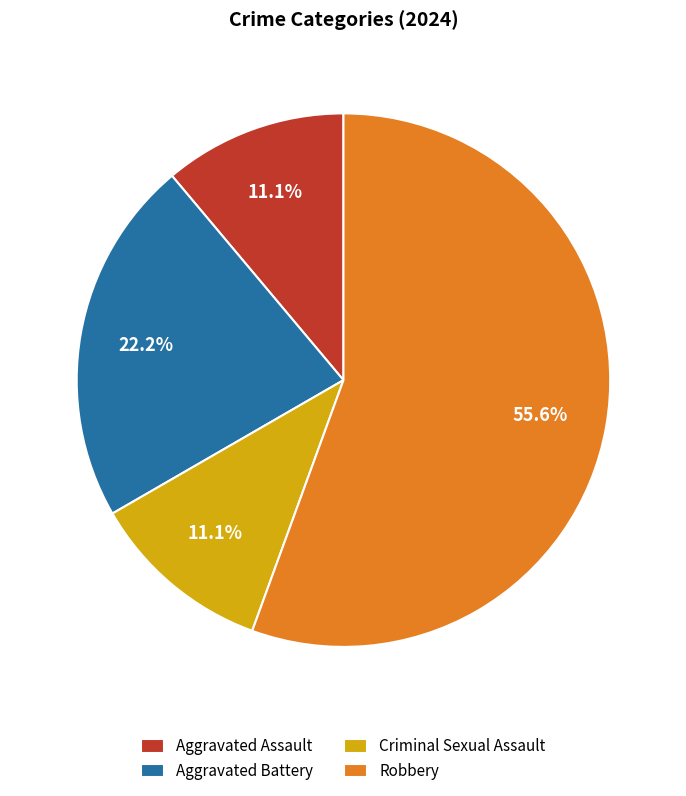

What is the ratio of the value at Robbery to the value at Aggravated Battery?

2.5